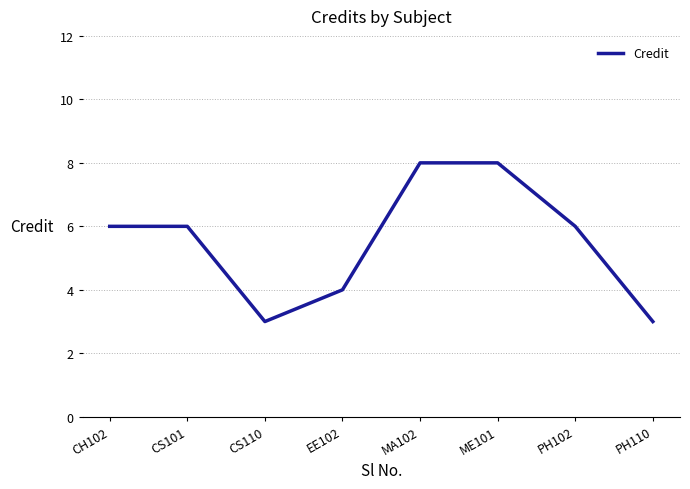

What value does the data have at CH102?

6